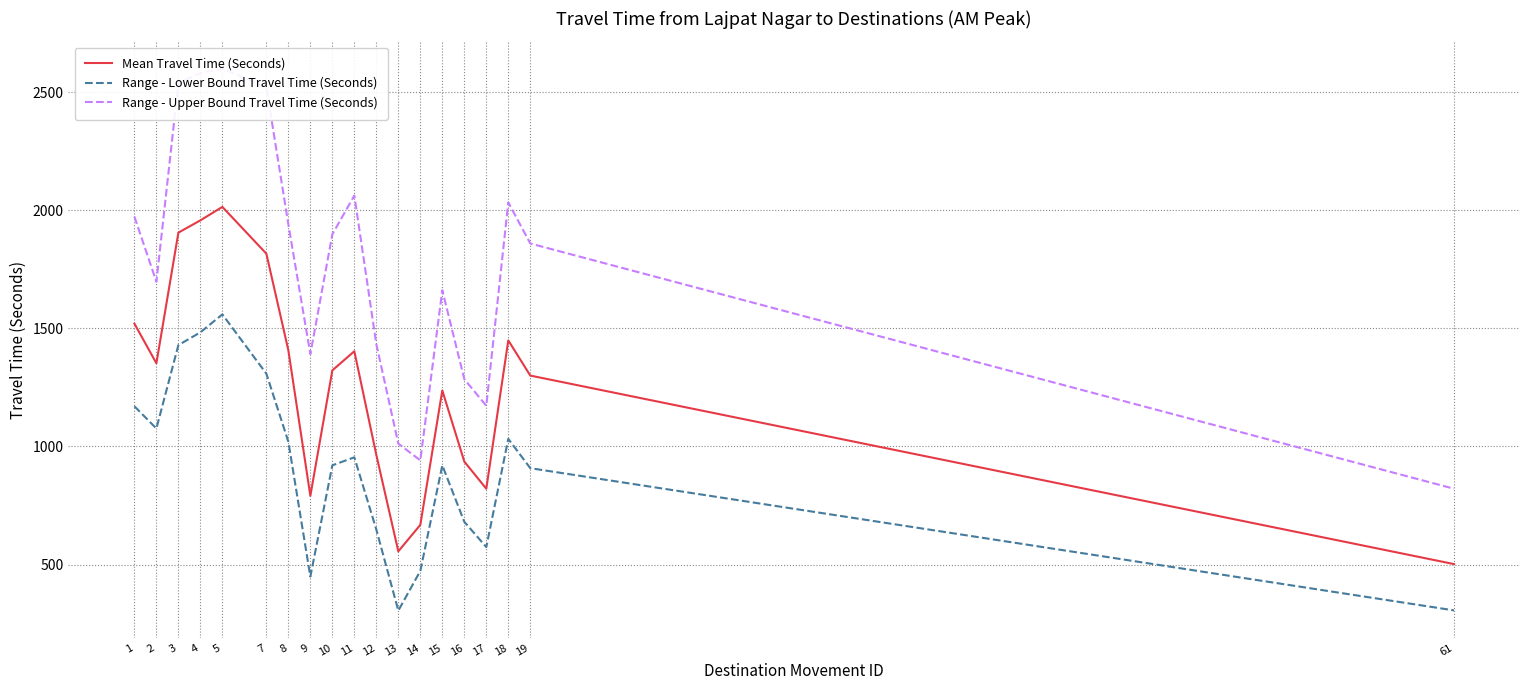

True or false: Range - Lower Bound Travel Time (Seconds) has more than 0 interior local peaks.

True